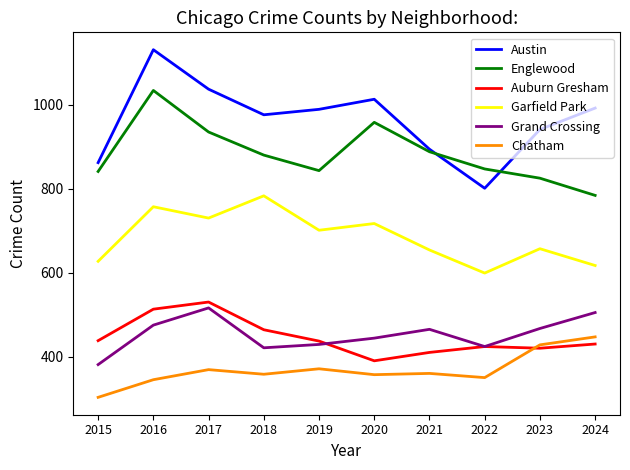

Where do Auburn Gresham and Grand Crossing first cross each other?

2019 and 2020